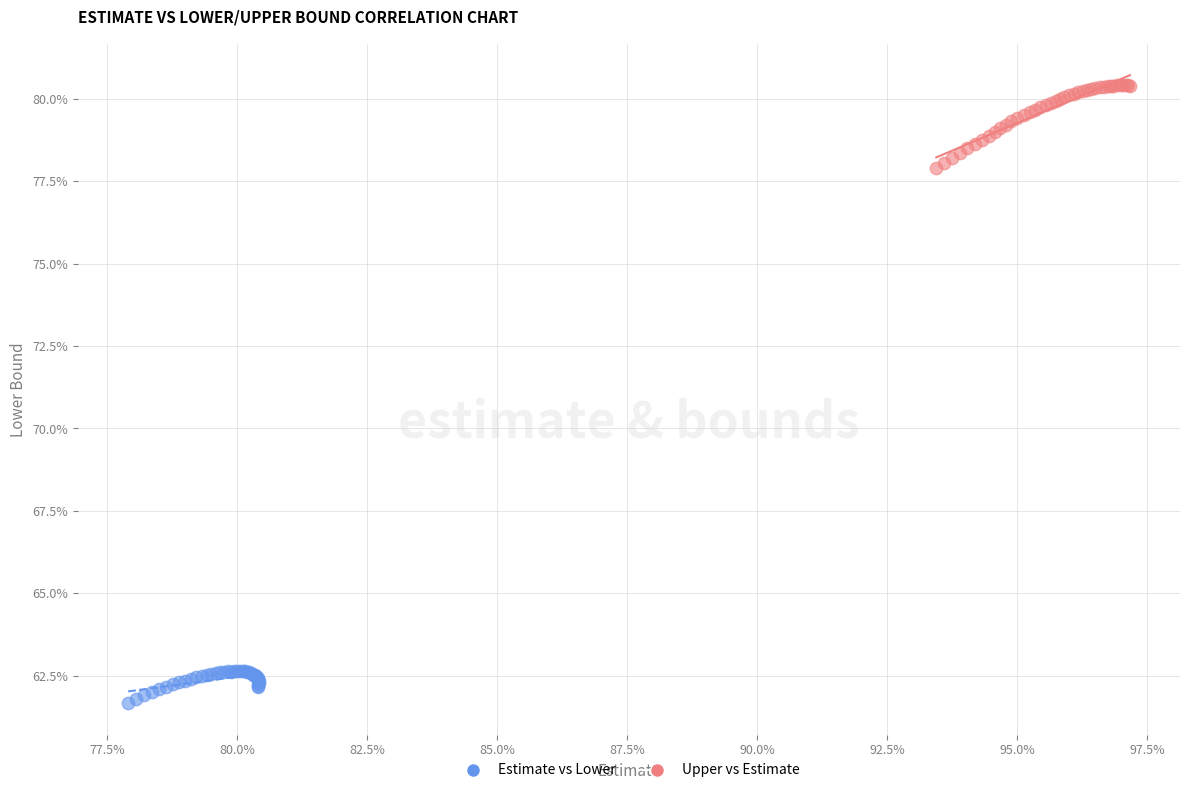

What are all the series names shown in the legend?

Estimate vs Lower, Upper vs Estimate